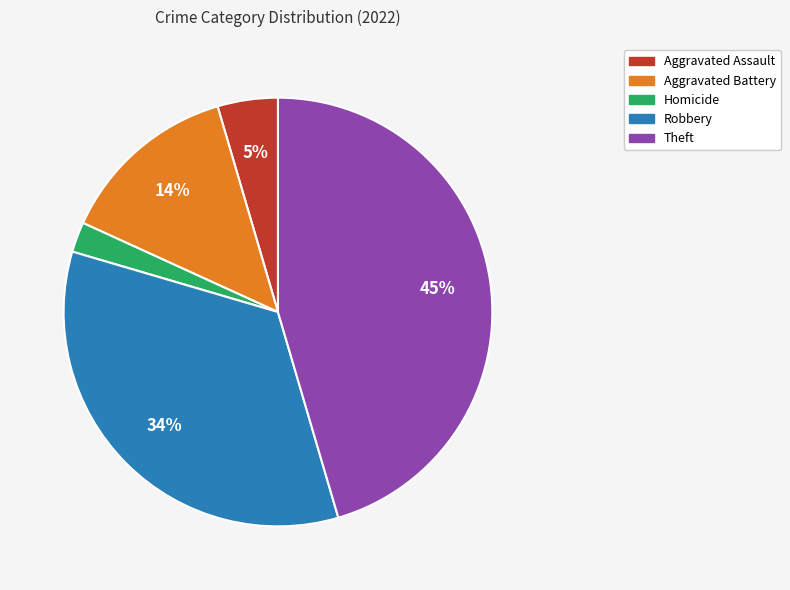

To the nearest percent, what is the average slice percentage?

20%